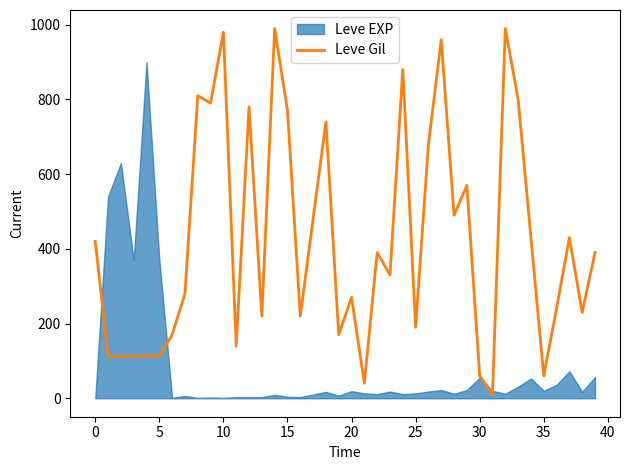

How many interior local valleys (lower than both neighbors) does the data have?

13